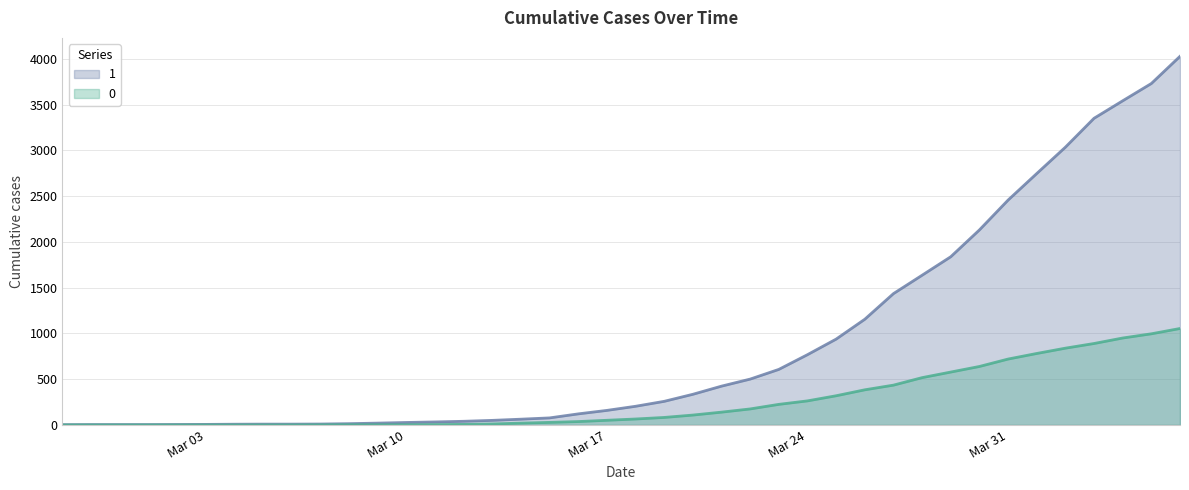

Which series has the largest total across all categories?

1